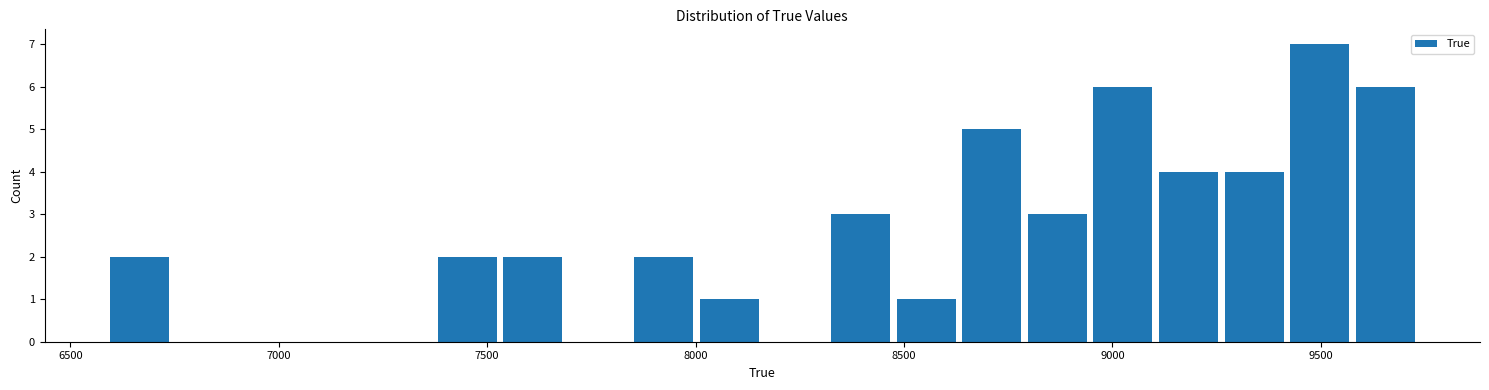

Around what value on the x-axis is the tallest bar? Give the approximate position of its centre, as read against the axis.

9500